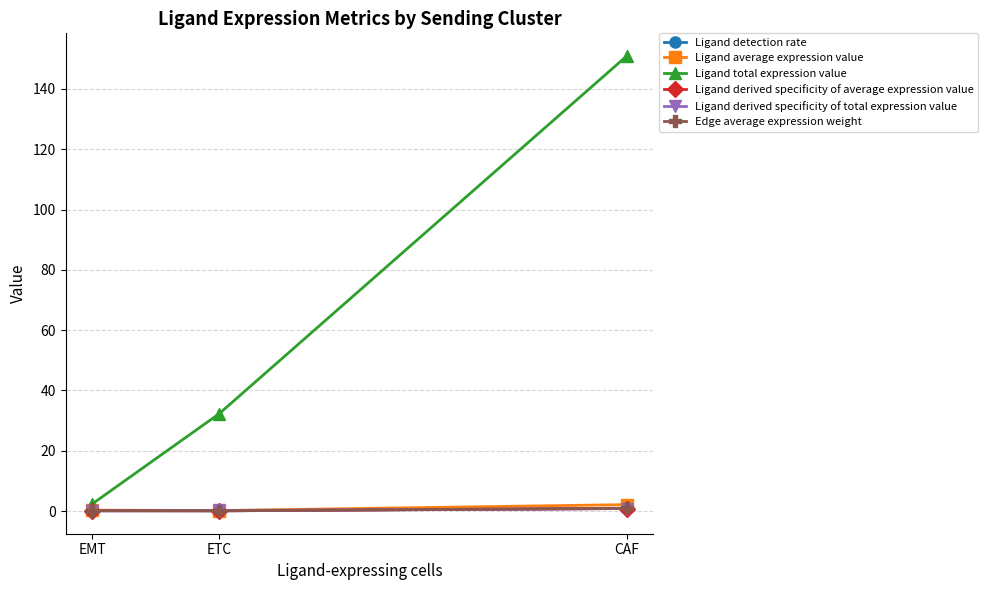

How many series are shown in this chart?

6